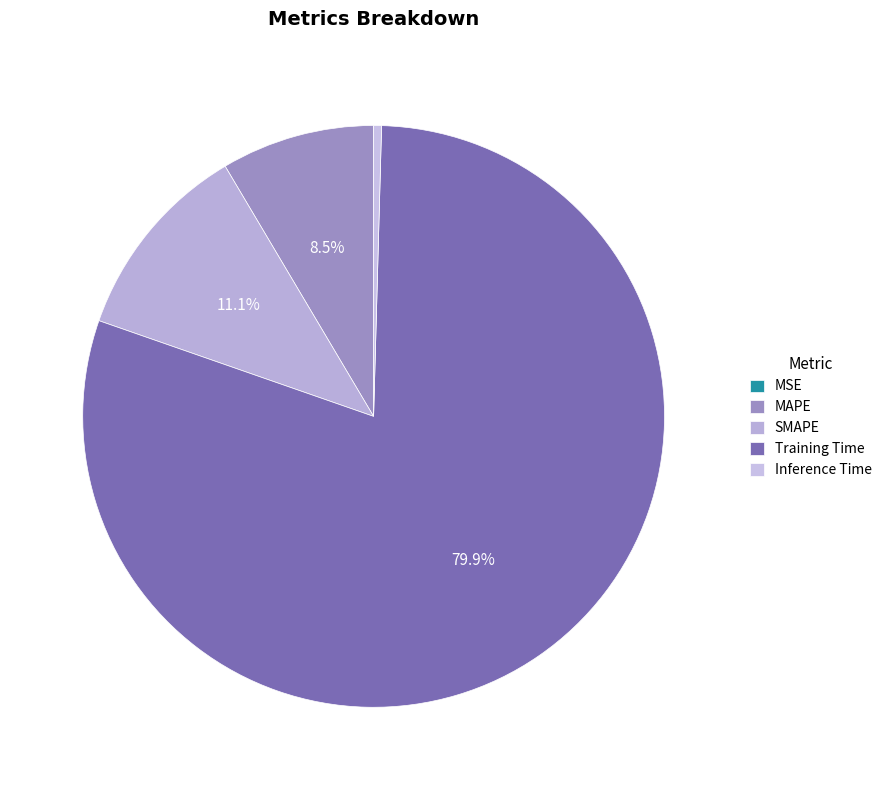

To the nearest percent, what is the difference between the MSE and MAPE slice percentages?

9%